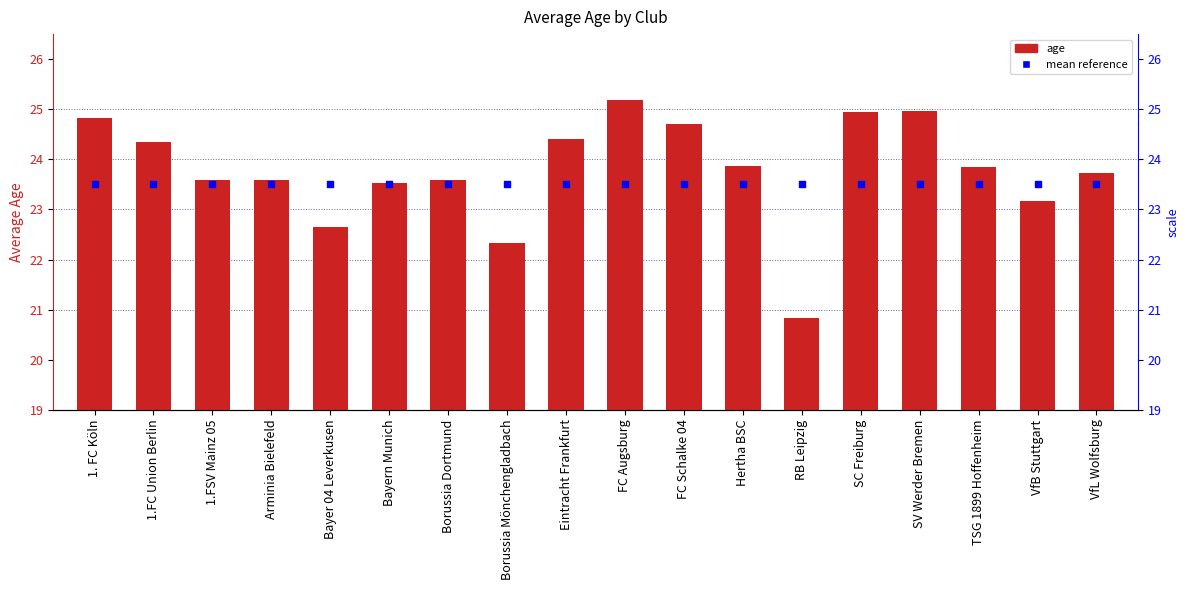

Which series has the widest spread of Y values?

age